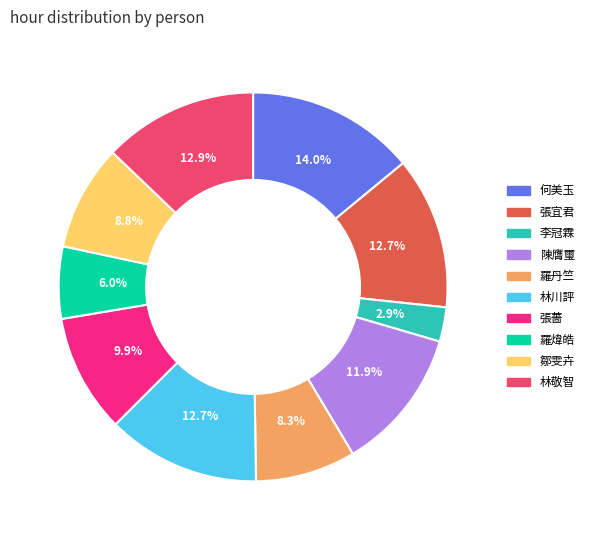

What is the largest slice in the pie chart?

何美玉